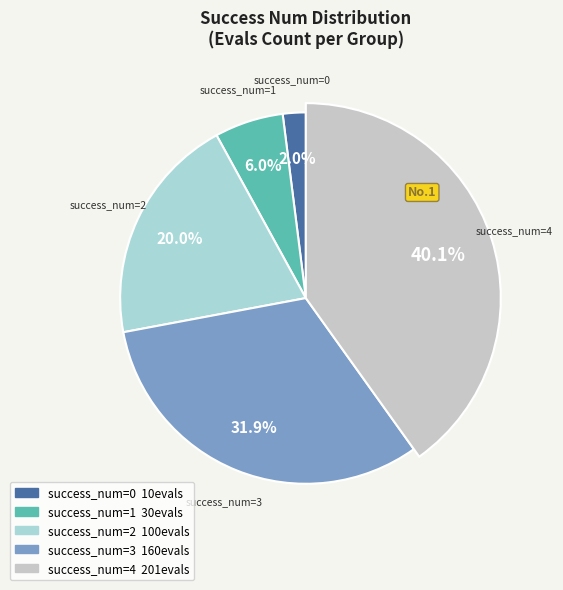

Is 1 the majority of the pie?

No